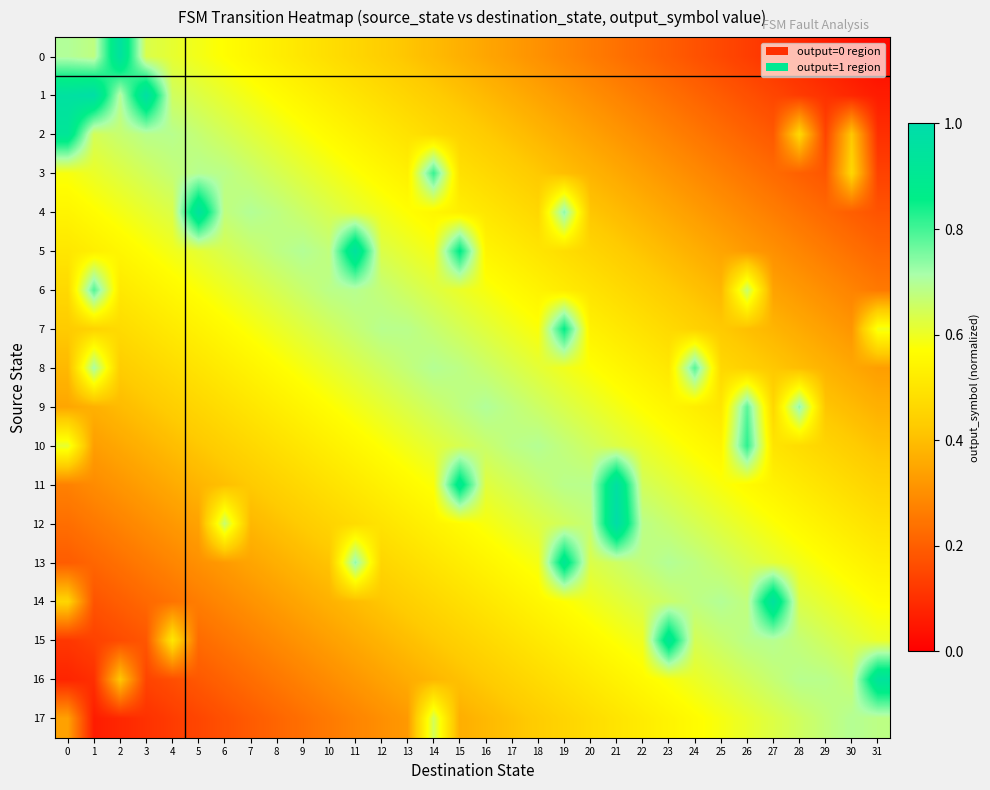

Reading left to right, what are all the values shown in this chart?

0: 0=0.7	1=0.7	2=1.0	3=0.6	4=0.6	5=0.6	6=0.6	7=0.5	8=0.5	9=0.5	10=0.5	11=0.5	12=0.4	13=0.4	14=0.4	15=0.4	16=0.3	17=0.3	18=0.3	19=0.3	20=0.3	21=0.2	22=0.2	23=0.2	24=0.2	25=0.2	26=0.1	27=0.1	28=0.1	29=0.1	30=0.0	31=0.0
1: 0=1.0	1=1.0	2=0.7	3=1.0	4=0.7	5=0.6	6=0.6	7=0.6	8=0.6	9=0.5	10=0.5	11=0.5	12=0.5	13=0.5	14=0.4	15=0.4	16=0.4	17=0.4	18=0.3	19=0.3	20=0.3	21=0.3	22=0.3	23=0.2	24=0.2	25=0.2	26=0.2	27=0.1	28=0.1	29=0.1	30=0.1	31=0.1
2: 0=0.9	1=0.6	2=0.7	3=0.7	4=0.7	5=0.7	6=0.6	7=0.6	8=0.6	9=0.6	10=0.6	11=0.5	12=0.5	13=0.5	14=0.5	15=0.4	16=0.4	17=0.4	18=0.4	19=0.4	20=0.3	21=0.3	22=0.3	23=0.3	24=0.3	25=0.2	26=0.2	27=0.2	28=0.5	29=0.1	30=0.4	31=0.1
3: 0=0.6	1=0.6	2=0.6	3=0.6	4=0.7	5=0.7	6=0.7	7=0.7	8=0.6	9=0.6	10=0.6	11=0.6	12=0.6	13=0.5	14=0.8	15=0.5	16=0.5	17=0.4	18=0.4	19=0.4	20=0.4	21=0.4	22=0.3	23=0.3	24=0.3	25=0.3	26=0.2	27=0.2	28=0.2	29=0.2	30=0.5	31=0.1
4: 0=0.5	1=0.6	2=0.6	3=0.6	4=0.6	5=1.0	6=0.7	7=0.7	8=0.7	9=0.7	10=0.6	11=0.6	12=0.6	13=0.6	14=0.5	15=0.5	16=0.5	17=0.5	18=0.5	19=0.7	20=0.4	21=0.4	22=0.4	23=0.4	24=0.3	25=0.3	26=0.3	27=0.3	28=0.2	29=0.2	30=0.2	31=0.2
5: 0=0.5	1=0.5	2=0.5	3=0.6	4=0.6	5=0.6	6=0.6	7=0.7	8=0.7	9=0.7	10=0.7	11=1.0	12=0.6	13=0.6	14=0.6	15=0.9	16=0.5	17=0.5	18=0.5	19=0.5	20=0.5	21=0.4	22=0.4	23=0.4	24=0.4	25=0.3	26=0.3	27=0.3	28=0.3	29=0.3	30=0.2	31=0.2
6: 0=0.5	1=0.8	2=0.5	3=0.5	4=0.6	5=0.6	6=0.6	7=0.6	8=0.6	9=0.7	10=0.7	11=0.7	12=0.7	13=0.6	14=0.6	15=0.6	16=0.6	17=0.6	18=0.5	19=0.5	20=0.5	21=0.5	22=0.5	23=0.4	24=0.4	25=0.4	26=0.7	27=0.3	28=0.3	29=0.3	30=0.3	31=0.3
7: 0=0.4	1=0.4	2=0.5	3=0.5	4=0.5	5=0.5	6=0.6	7=0.6	8=0.6	9=0.6	10=0.6	11=0.7	12=0.7	13=0.7	14=0.7	15=0.6	16=0.6	17=0.6	18=0.6	19=0.9	20=0.5	21=0.5	22=0.5	23=0.5	24=0.4	25=0.4	26=0.4	27=0.4	28=0.4	29=0.3	30=0.3	31=0.6
8: 0=0.4	1=0.7	2=0.4	3=0.5	4=0.5	5=0.5	6=0.5	7=0.5	8=0.6	9=0.6	10=0.6	11=0.6	12=0.7	13=0.7	14=0.7	15=0.7	16=0.7	17=0.6	18=0.6	19=0.6	20=0.6	21=0.6	22=0.5	23=0.5	24=0.8	25=0.5	26=0.4	27=0.4	28=0.4	29=0.4	30=0.4	31=0.3
9: 0=0.3	1=0.4	2=0.4	3=0.4	4=0.4	5=0.5	6=0.5	7=0.5	8=0.5	9=0.5	10=0.6	11=0.6	12=0.6	13=0.6	14=0.7	15=0.7	16=0.7	17=0.7	18=0.7	19=0.6	20=0.6	21=0.6	22=0.6	23=0.5	24=0.5	25=0.5	26=0.8	27=0.5	28=0.7	29=0.4	30=0.4	31=0.4
10: 0=0.6	1=0.3	2=0.4	3=0.4	4=0.4	5=0.4	6=0.4	7=0.5	8=0.5	9=0.5	10=0.5	11=0.6	12=0.6	13=0.6	14=0.6	15=0.6	16=0.7	17=0.7	18=0.7	19=0.7	20=0.7	21=0.6	22=0.6	23=0.6	24=0.6	25=0.5	26=0.8	27=0.5	28=0.5	29=0.5	30=0.4	31=0.4
11: 0=0.3	1=0.3	2=0.3	3=0.3	4=0.4	5=0.4	6=0.4	7=0.4	8=0.4	9=0.5	10=0.5	11=0.5	12=0.5	13=0.6	14=0.6	15=0.9	16=0.6	17=0.6	18=0.7	19=0.7	20=0.7	21=1.0	22=0.6	23=0.6	24=0.6	25=0.6	26=0.6	27=0.5	28=0.5	29=0.5	30=0.5	31=0.4
12: 0=0.2	1=0.3	2=0.3	3=0.3	4=0.3	5=0.3	6=0.7	7=0.4	8=0.4	9=0.4	10=0.5	11=0.5	12=0.5	13=0.5	14=0.5	15=0.6	16=0.6	17=0.6	18=0.6	19=0.6	20=0.7	21=1.0	22=0.7	23=0.7	24=0.6	25=0.6	26=0.6	27=0.6	28=0.6	29=0.5	30=0.5	31=0.5
13: 0=0.2	1=0.2	2=0.2	3=0.3	4=0.3	5=0.3	6=0.3	7=0.3	8=0.4	9=0.4	10=0.4	11=0.7	12=0.5	13=0.5	14=0.5	15=0.5	16=0.5	17=0.6	18=0.6	19=0.9	20=0.6	21=0.7	22=0.7	23=0.7	24=0.7	25=0.7	26=0.6	27=0.6	28=0.6	29=0.6	30=0.5	31=0.5
14: 0=0.5	1=0.2	2=0.2	3=0.2	4=0.2	5=0.3	6=0.3	7=0.3	8=0.3	9=0.4	10=0.4	11=0.4	12=0.4	13=0.4	14=0.5	15=0.5	16=0.5	17=0.5	18=0.5	19=0.6	20=0.6	21=0.6	22=0.6	23=0.7	24=0.7	25=0.7	26=0.7	27=1.0	28=0.6	29=0.6	30=0.6	31=0.6
15: 0=0.1	1=0.1	2=0.2	3=0.2	4=0.5	5=0.2	6=0.2	7=0.3	8=0.3	9=0.3	10=0.3	11=0.4	12=0.4	13=0.4	14=0.4	15=0.4	16=0.5	17=0.5	18=0.5	19=0.5	20=0.6	21=0.6	22=0.6	23=0.9	24=0.6	25=0.7	26=0.7	27=0.7	28=0.7	29=0.6	30=0.6	31=0.6
16: 0=0.1	1=0.1	2=0.4	3=0.1	4=0.2	5=0.2	6=0.2	7=0.2	8=0.3	9=0.3	10=0.3	11=0.3	12=0.3	13=0.4	14=0.4	15=0.4	16=0.4	17=0.4	18=0.5	19=0.5	20=0.5	21=0.5	22=0.6	23=0.6	24=0.6	25=0.6	26=0.6	27=0.7	28=0.7	29=0.7	30=0.7	31=0.9
17: 0=0.3	1=0.1	2=0.1	3=0.1	4=0.1	5=0.1	6=0.2	7=0.2	8=0.2	9=0.2	10=0.3	11=0.3	12=0.3	13=0.3	14=0.6	15=0.4	16=0.4	17=0.4	18=0.4	19=0.5	20=0.5	21=0.5	22=0.5	23=0.5	24=0.6	25=0.6	26=0.6	27=0.6	28=0.7	29=0.7	30=0.7	31=0.7